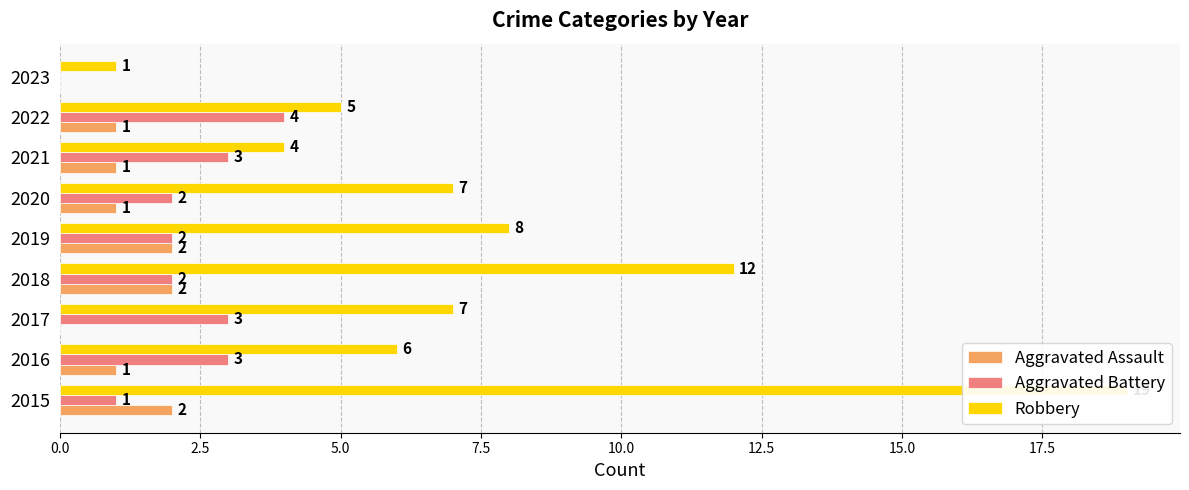

How many groups of bars are there?

9